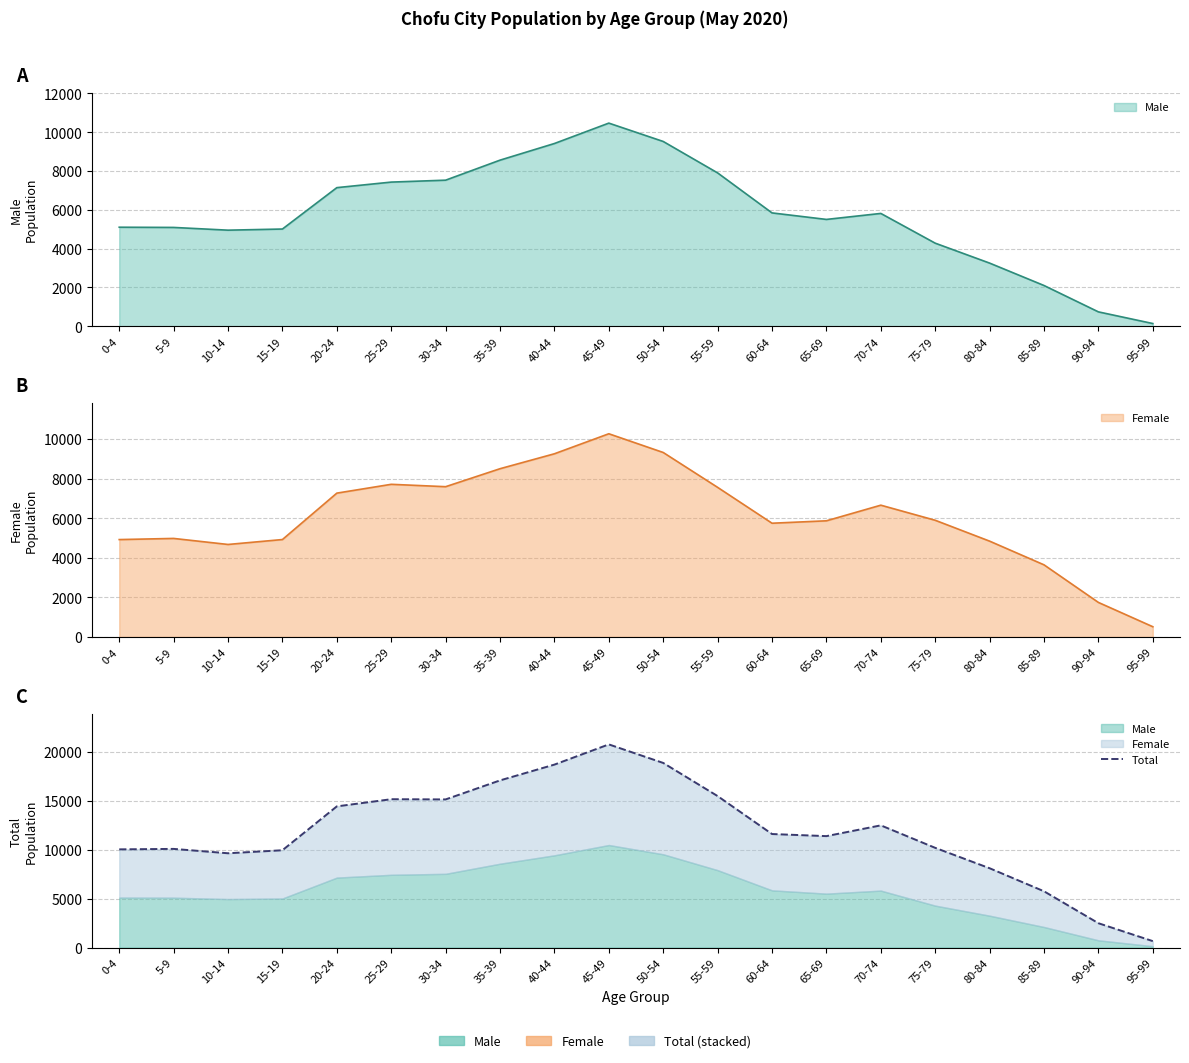

What is the approximate value at 45-49, to the nearest 50?

20750